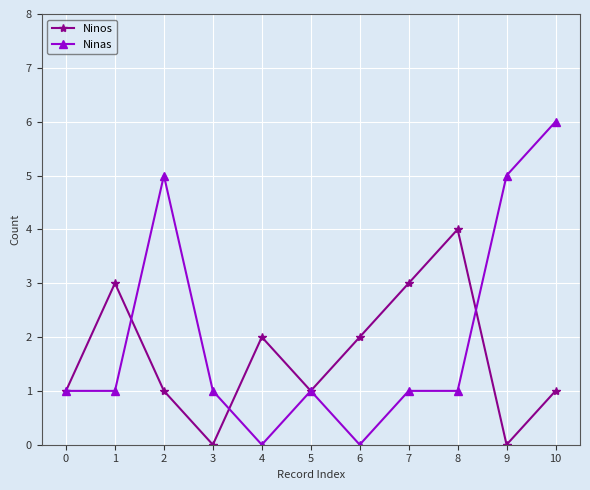

Rank the series by their maximum value, from highest to lowest.

Ninas, Ninos